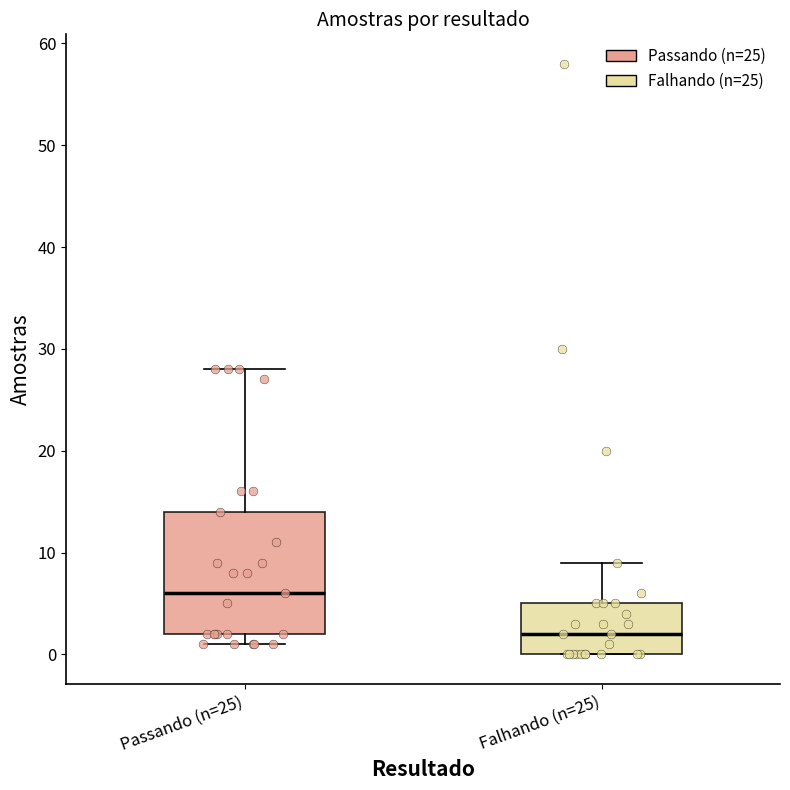

Where is the upper edge of the box for Passando (n=25) on the y-axis? The values are not printed on the chart, so give them approximately, as read against the axis.

14